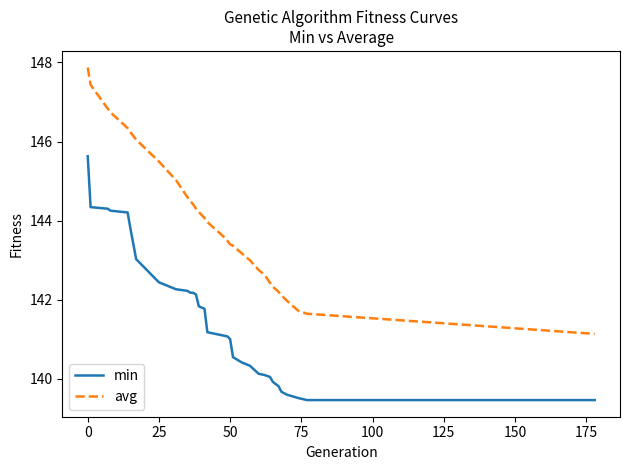

True or false: avg has more than 1 points higher than both neighbors.

False